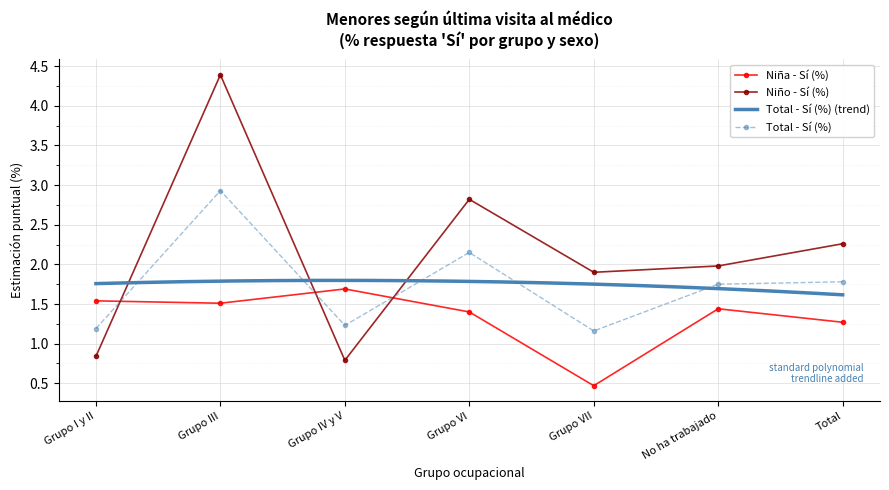

At Grupo VII, list the series in order from largest to smallest.

Niño - Sí (%), Total - Sí (%), Niña - Sí (%)